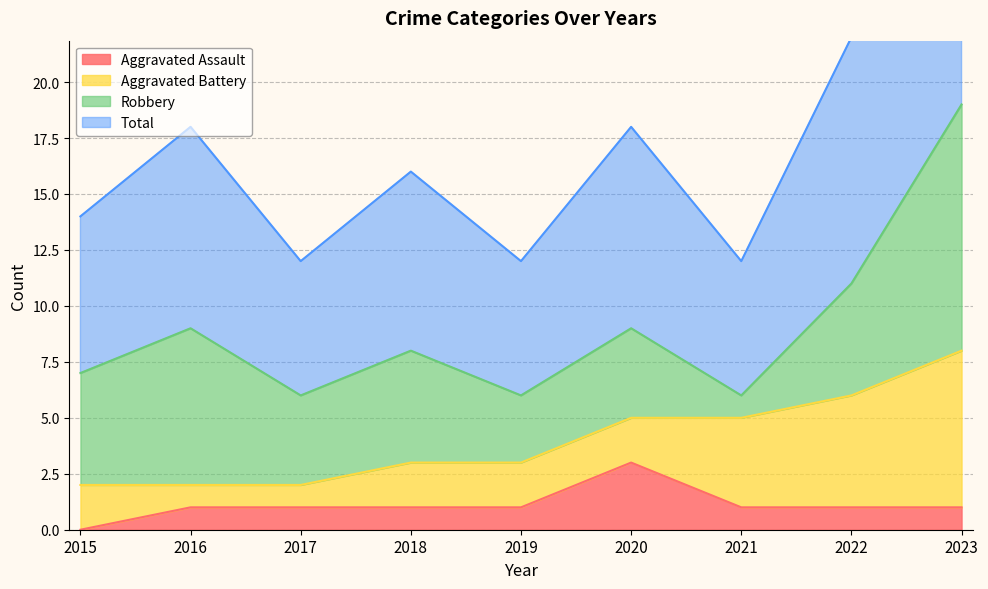

Which series has the largest range (max minus min)?

Total